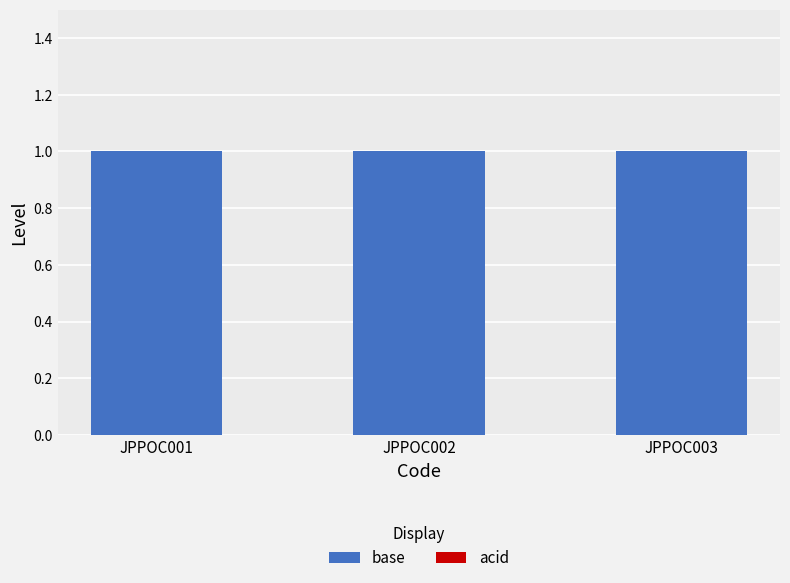

List the series in order of their peak value, lowest first.

acid, base